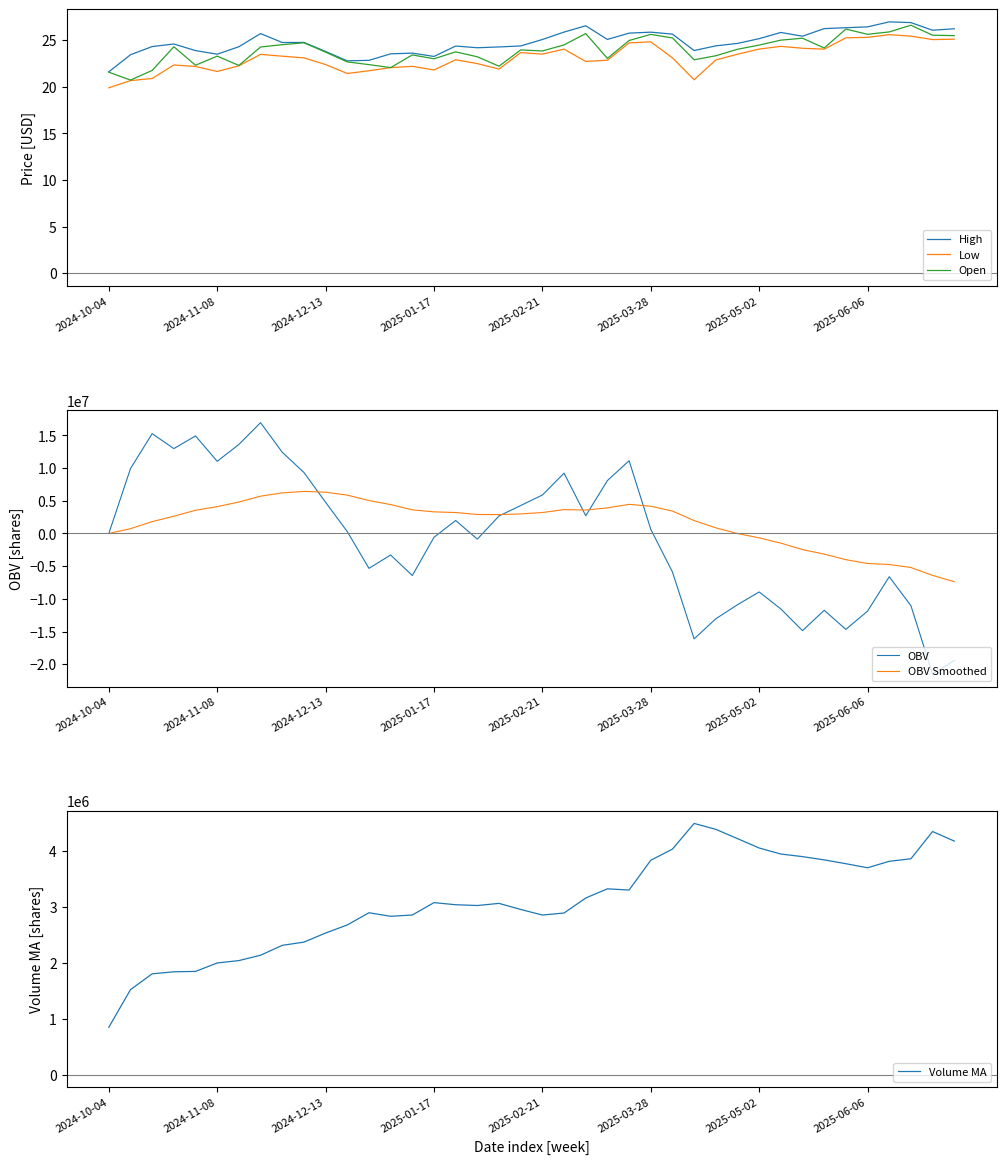

True or false: Low has a value of 21.7 at 2024-11-08.

True